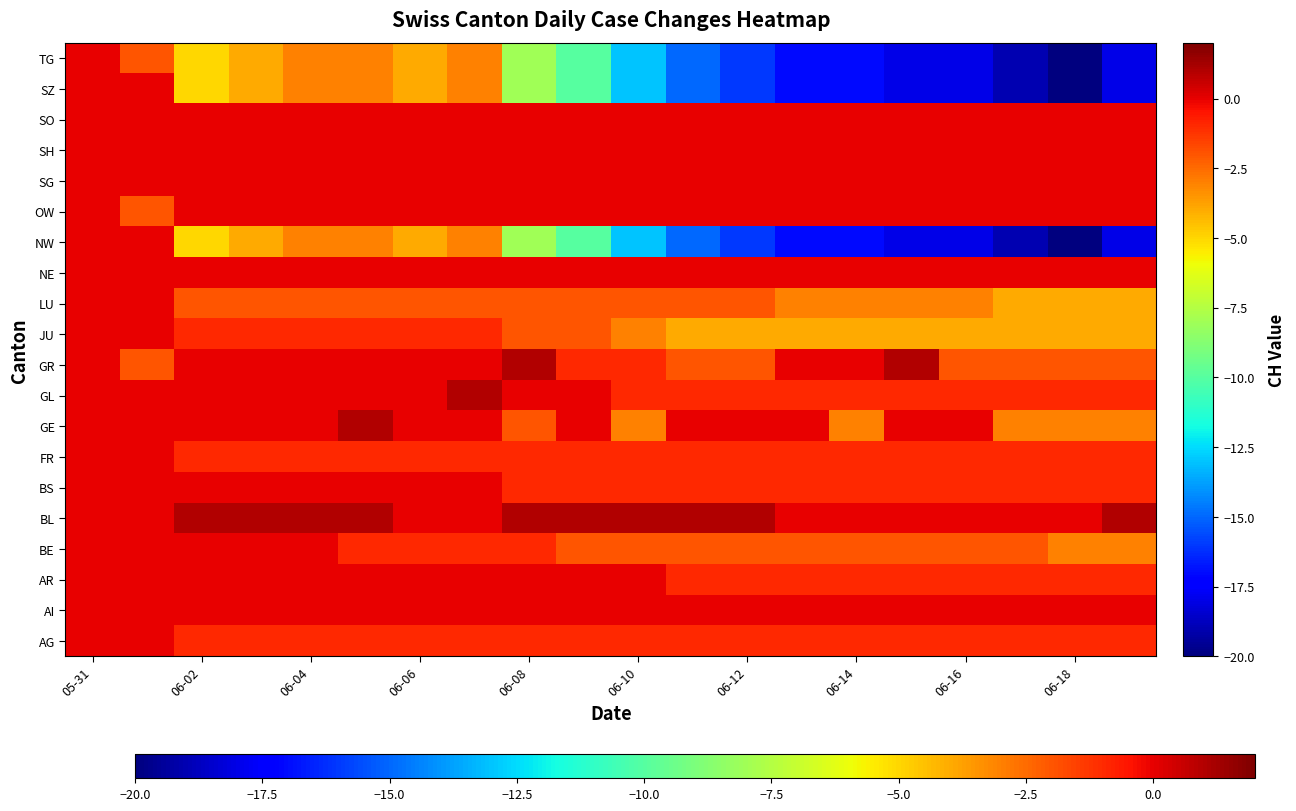

At which category is the sum across all series the highest?

05-31